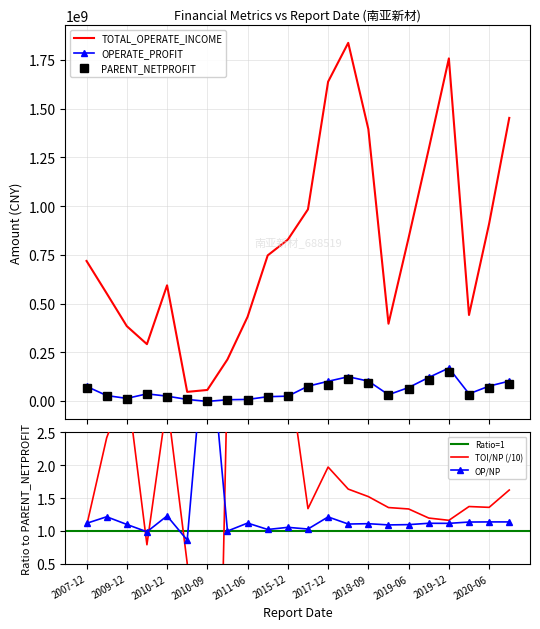

What is the label of the 2nd point from the right?

2020-06